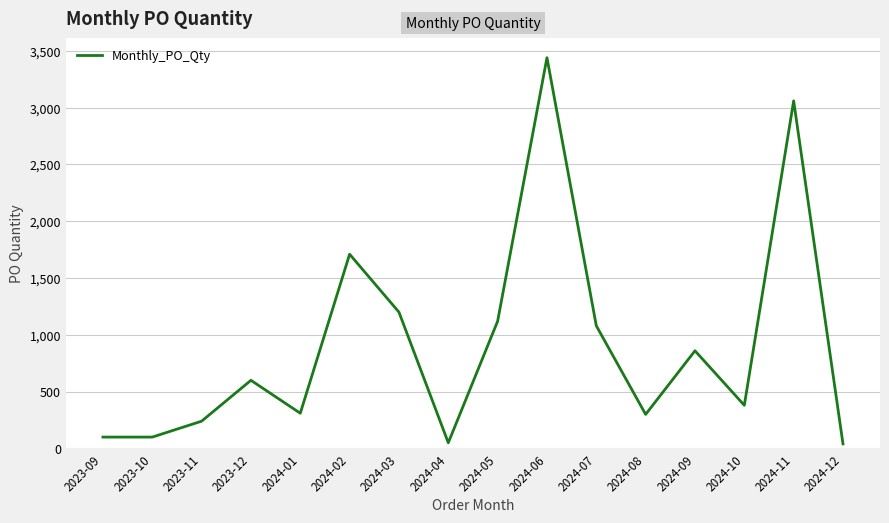

Where is the data nearest to the value 1740?

2024-02